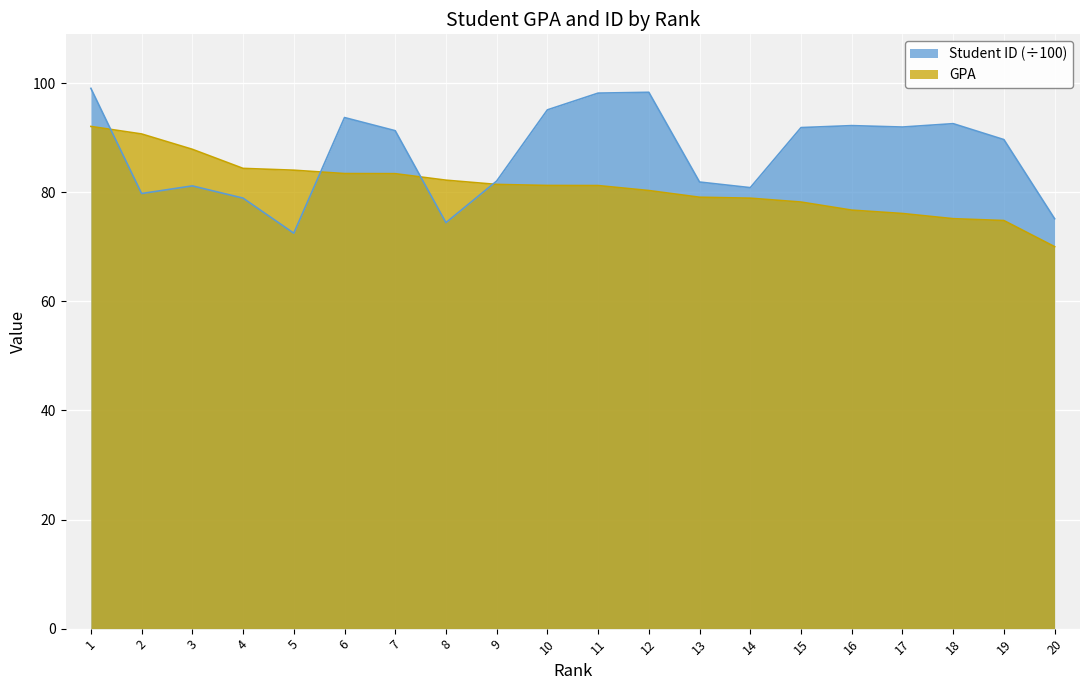

What are all the series names shown in the legend?

Student ID (÷100), GPA